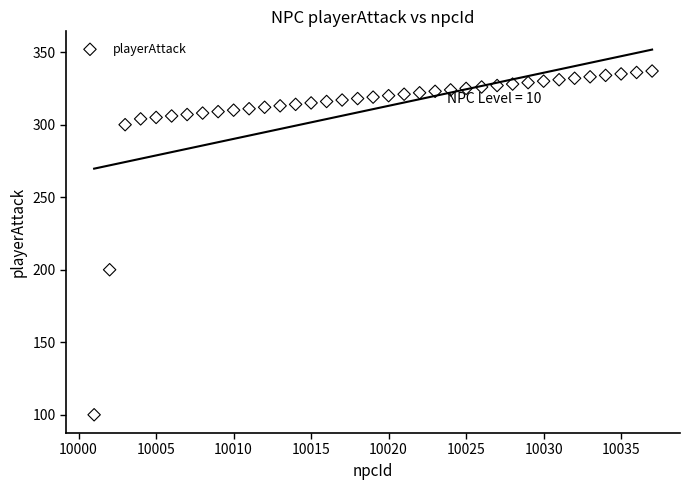

What Y value in the scatter plot is closest to 218?

200